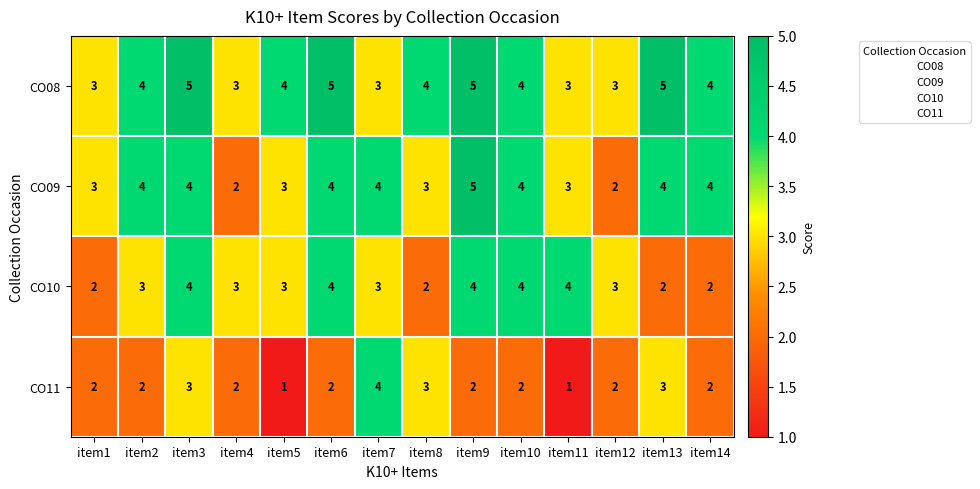

At how many categories does at least one series exceed 1?

14